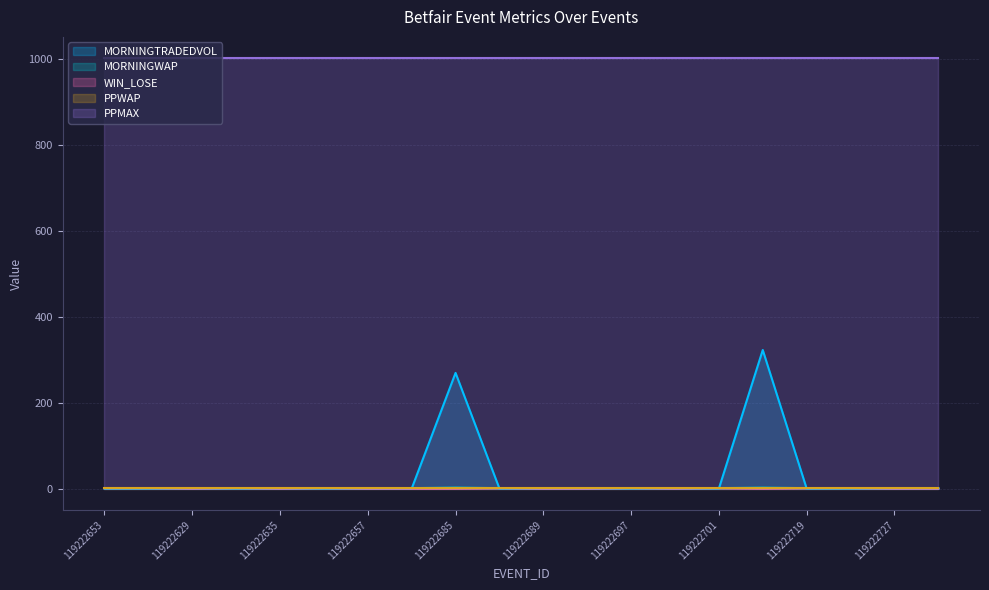

True or false: MORNINGWAP and WIN_LOSE intersect in this chart.

False